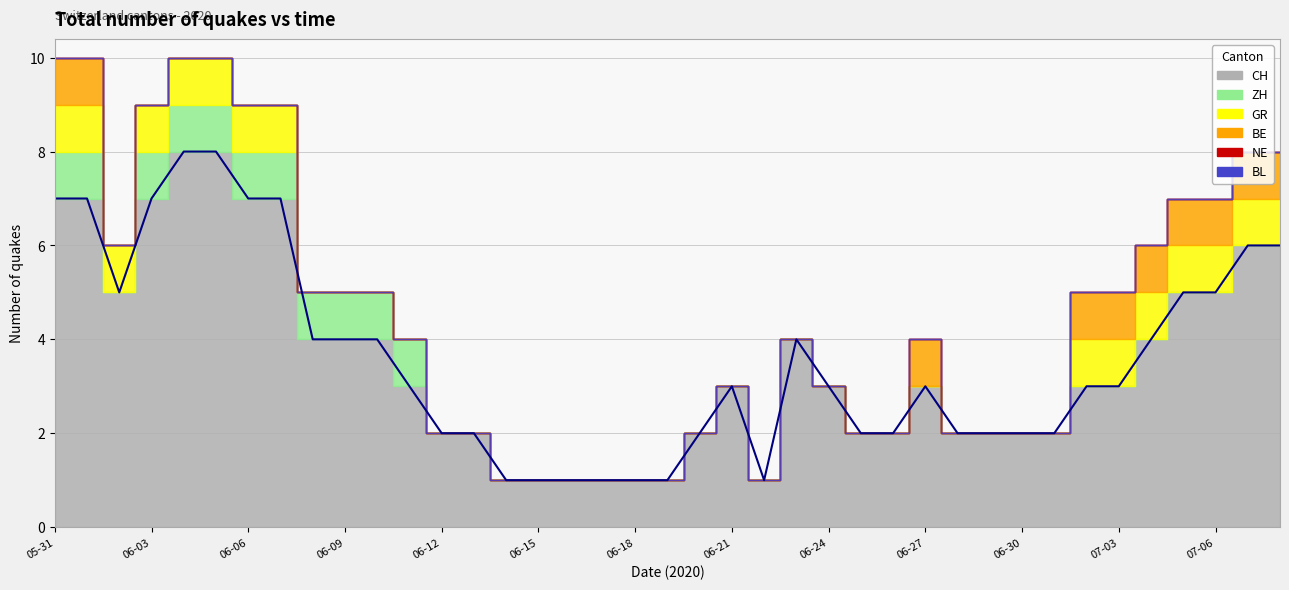

How many lines are shown in the chart?

6